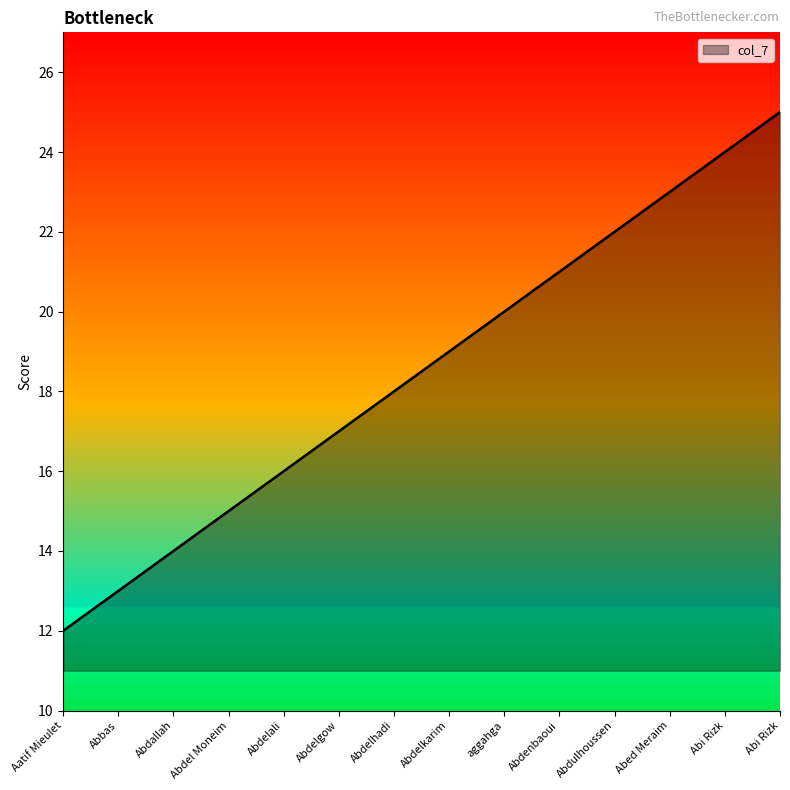

Does the chart have visible grid lines?

No